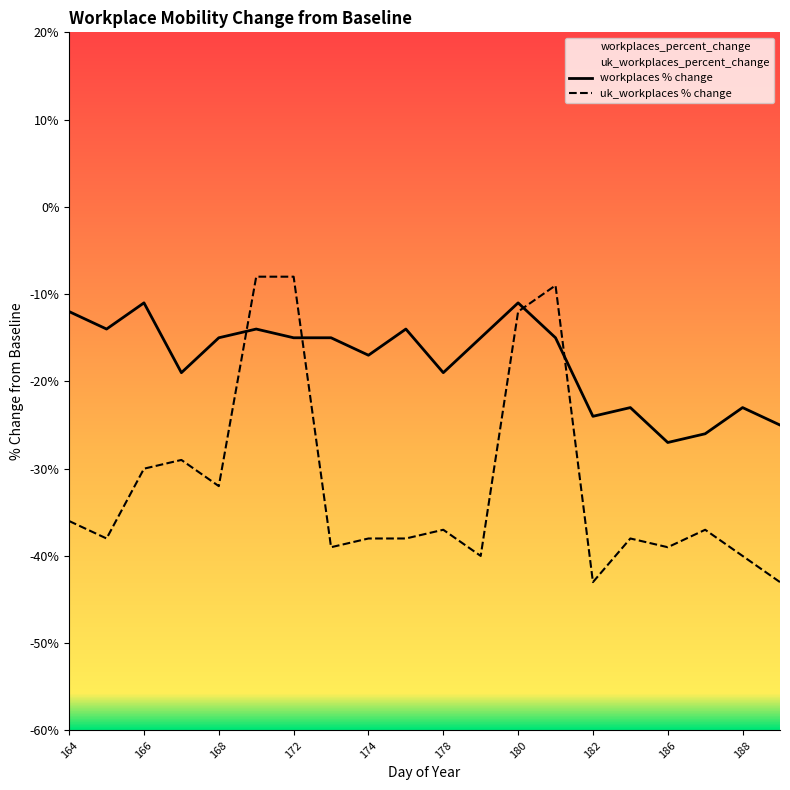

What is the value of the uk_workplaces_percent_change point at the 18th from the left?

-37